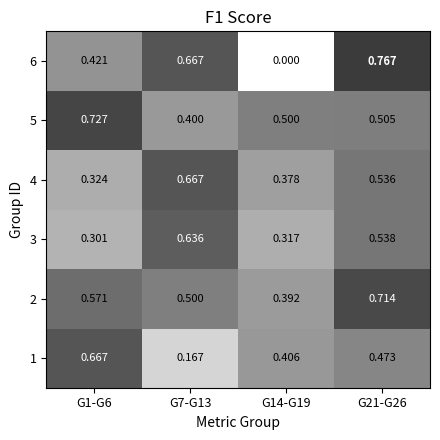

Is the value of 4 at G1-G6 greater than the value of 5 at G21-G26?

No